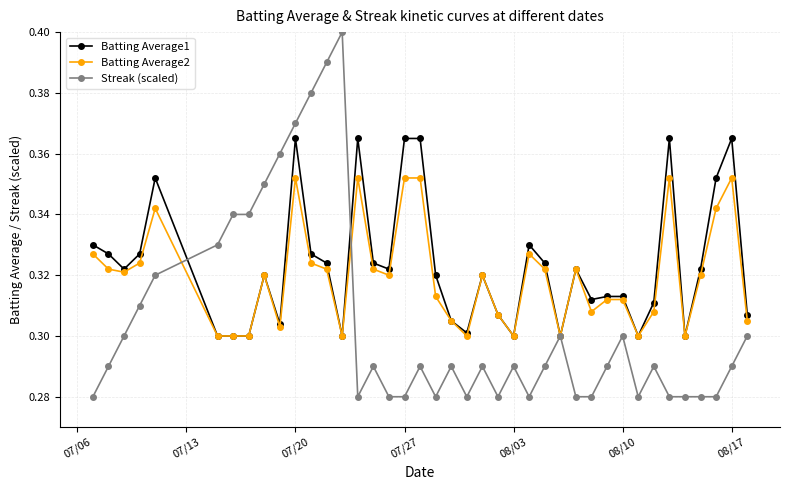

What is the difference between the second highest and minimum values in the Streak (scaled) series?

0.1